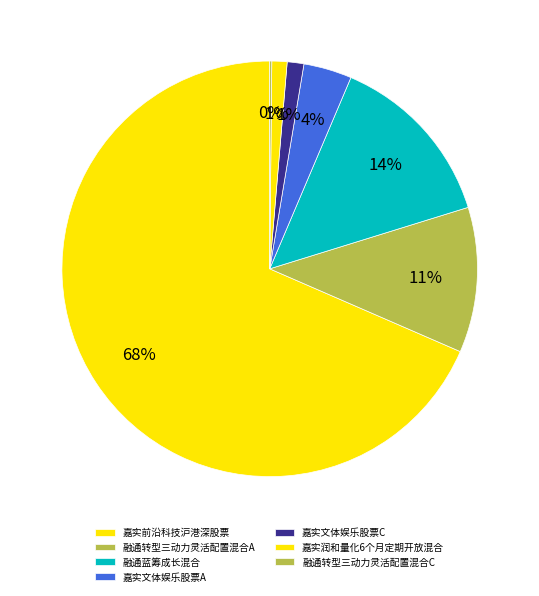

Which category has the biggest portion of the pie?

嘉实前沿科技沪港深股票